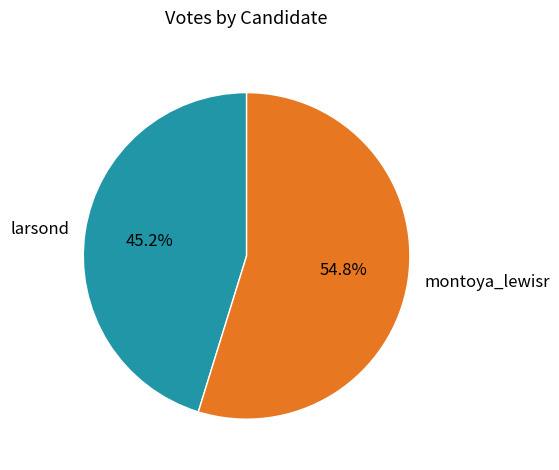

Approximately how many times larger is the value at montoya_lewisr compared to larsond?

1.2